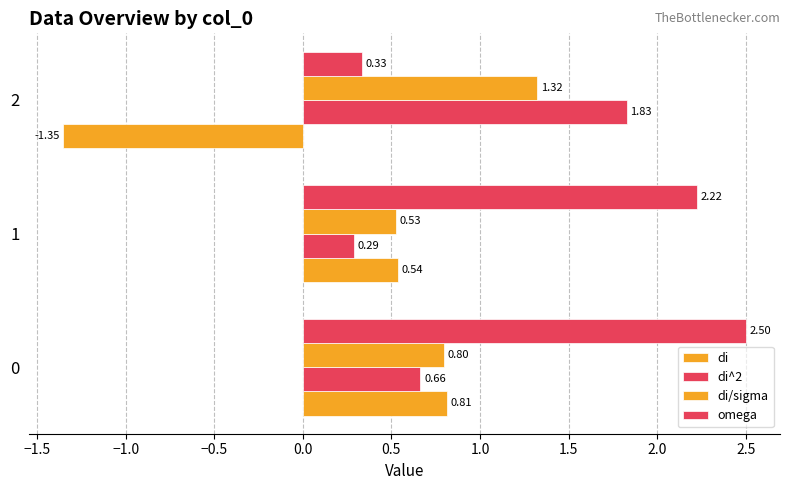

How many values in the omega series are below 2?

1